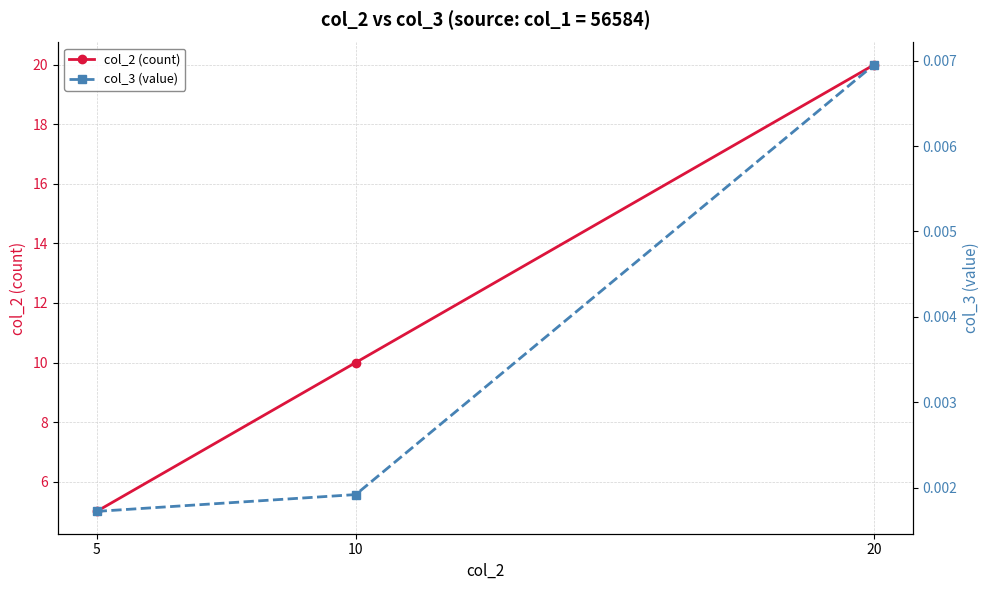

What is the difference between the highest and lowest values at 10?

10.0